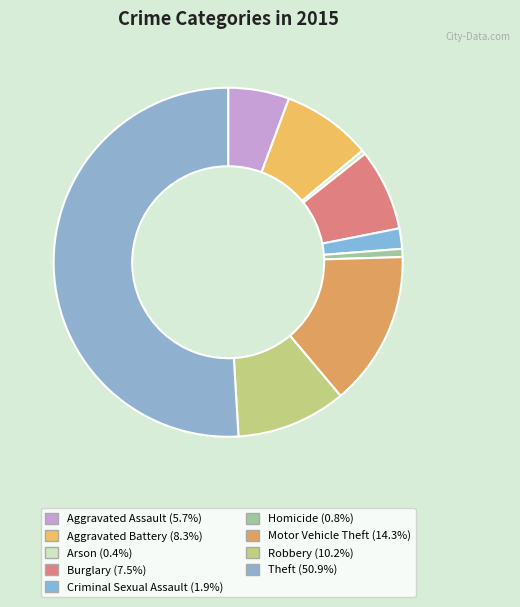

To the nearest percent, what is the difference between the largest and smallest slice percentages?

51%